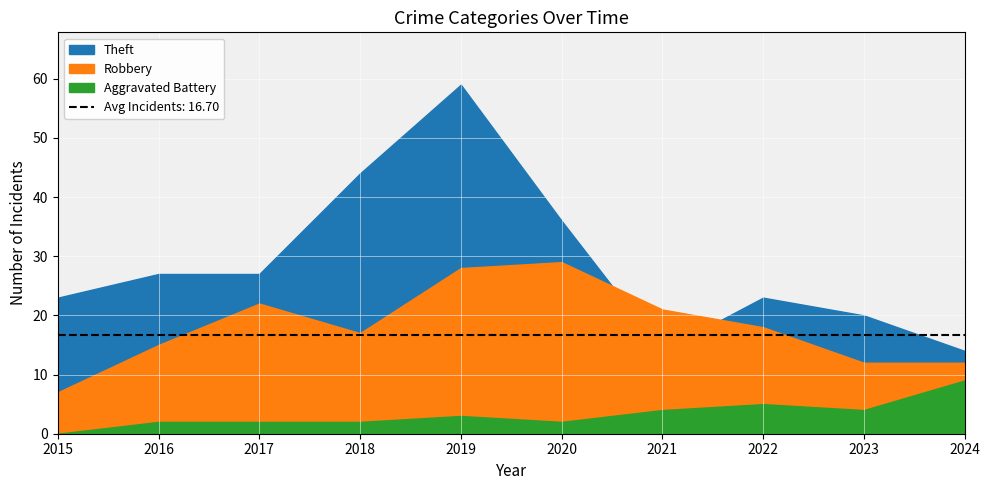

Which label corresponds to the largest value in the chart?

2019